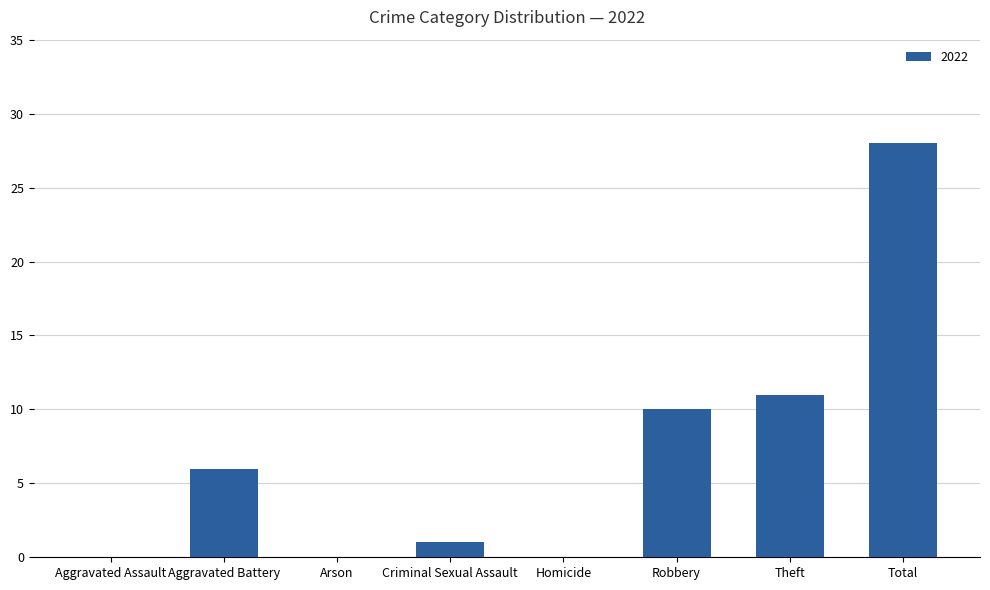

What is the sum of the values at Criminal Sexual Assault and Total?

29